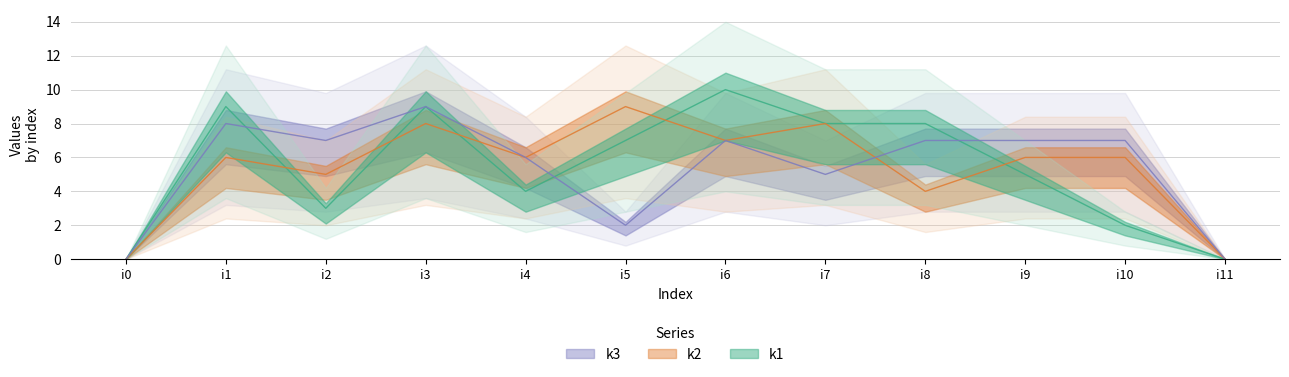

How many times do k3 and k1 cross each other?

3